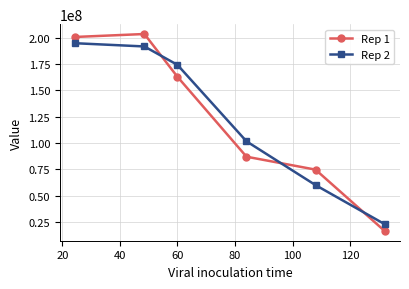

What is the value of the Rep 1 point at the 1st from the left?

200522388.1